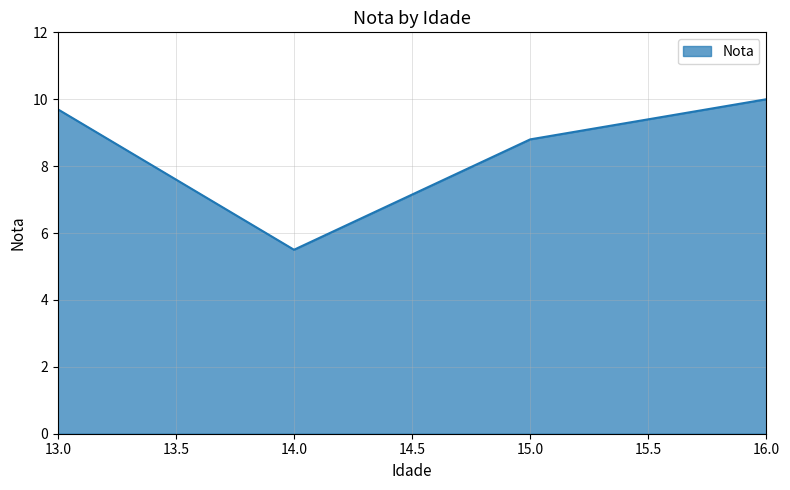

At which category does the chart reach its minimum across all series?

14.0